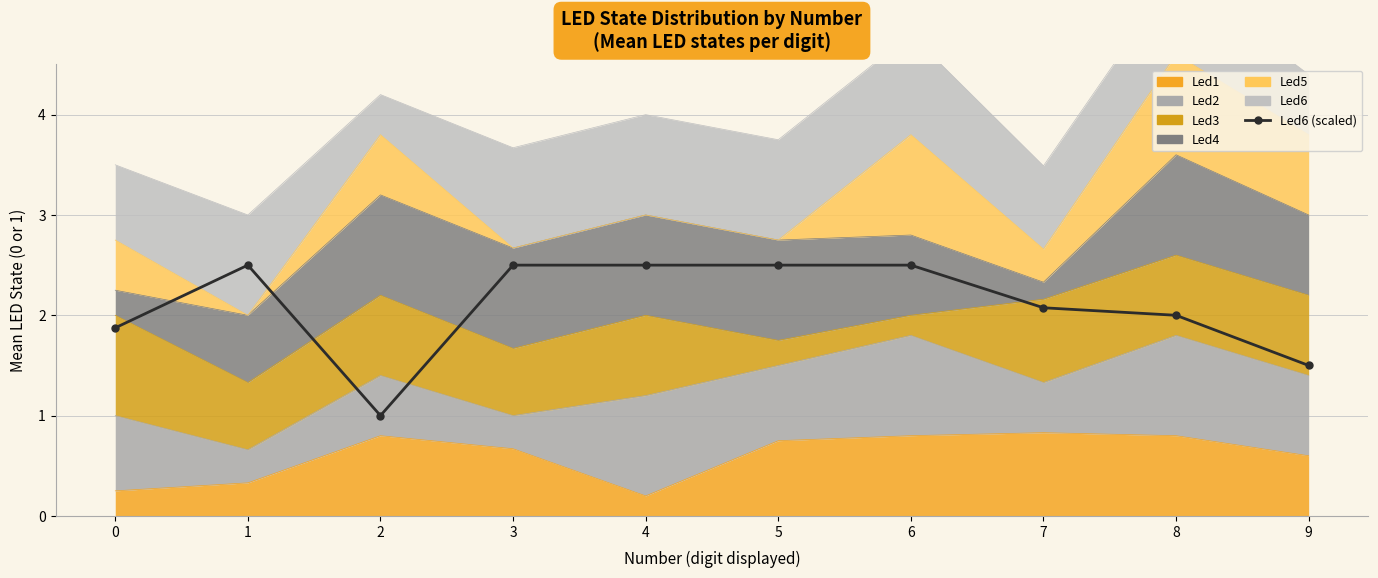

At which category does the data reach its first local peak?

1